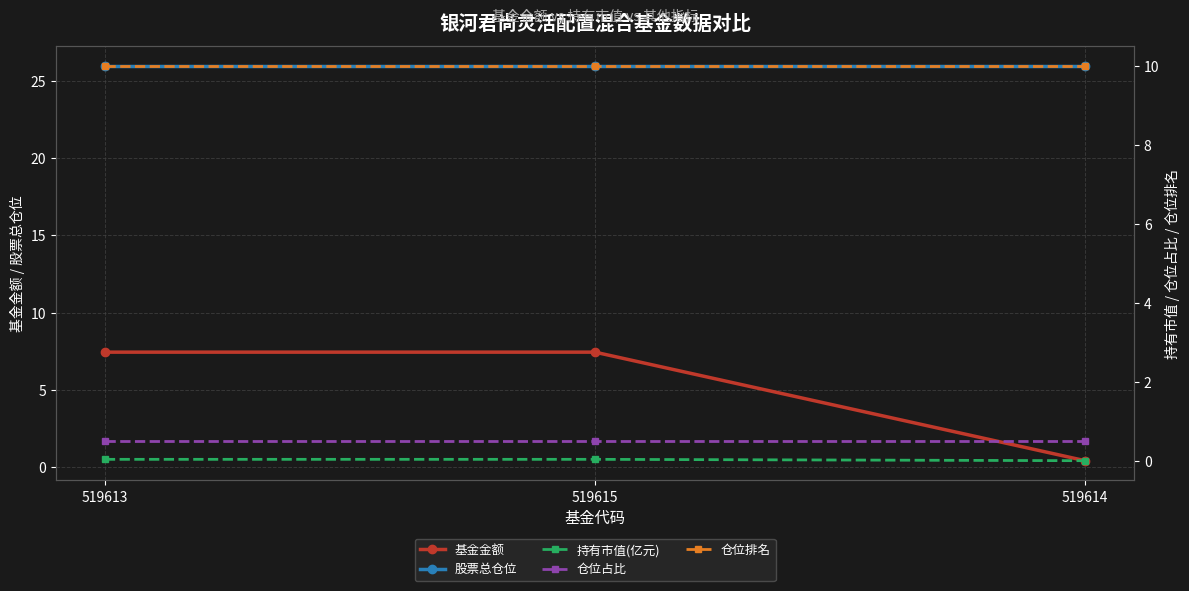

The 基金金额 series shows 0.4 at 519614. True or false?

True